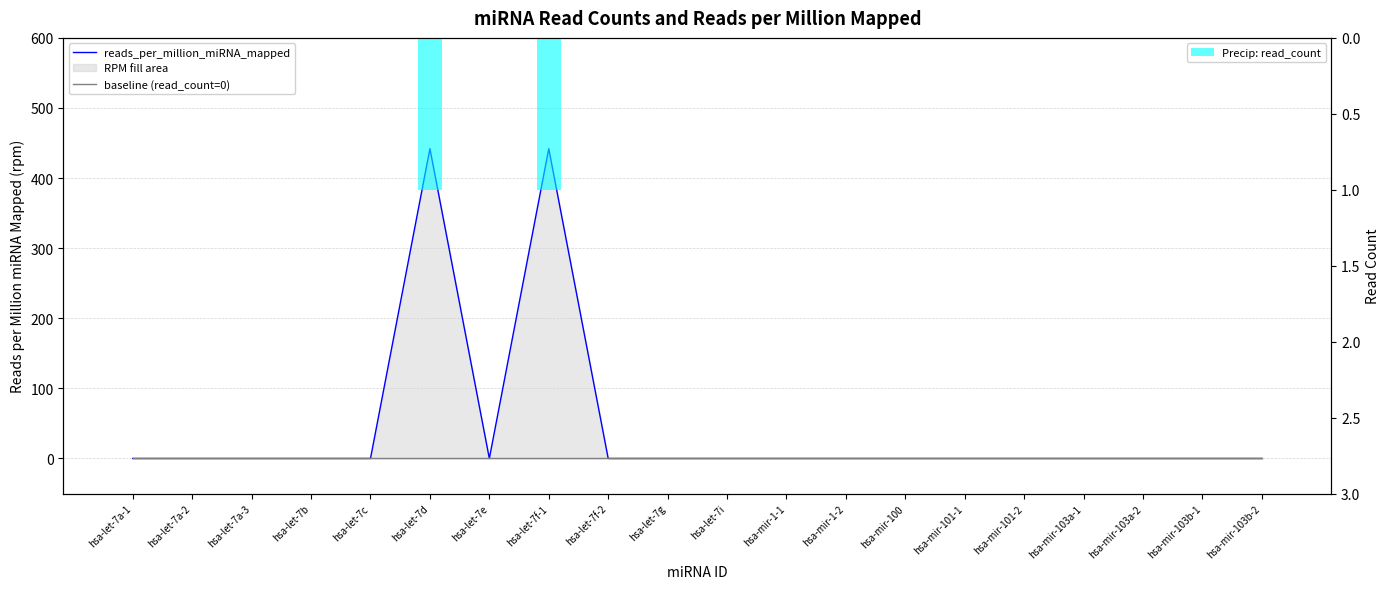

Count the number of data series in this chart.

3